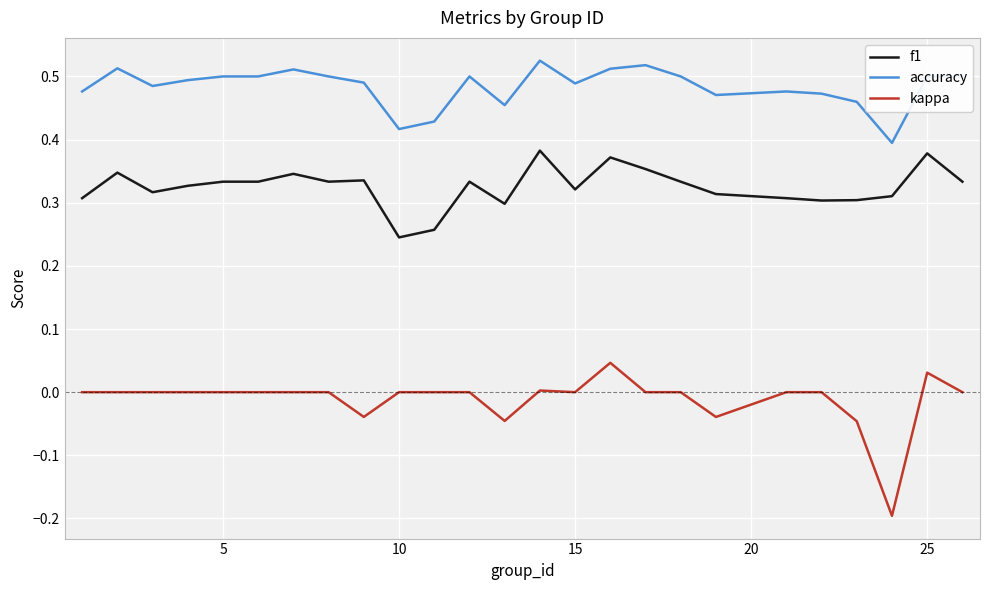

List the series in order of their peak value, highest first.

accuracy, f1, kappa